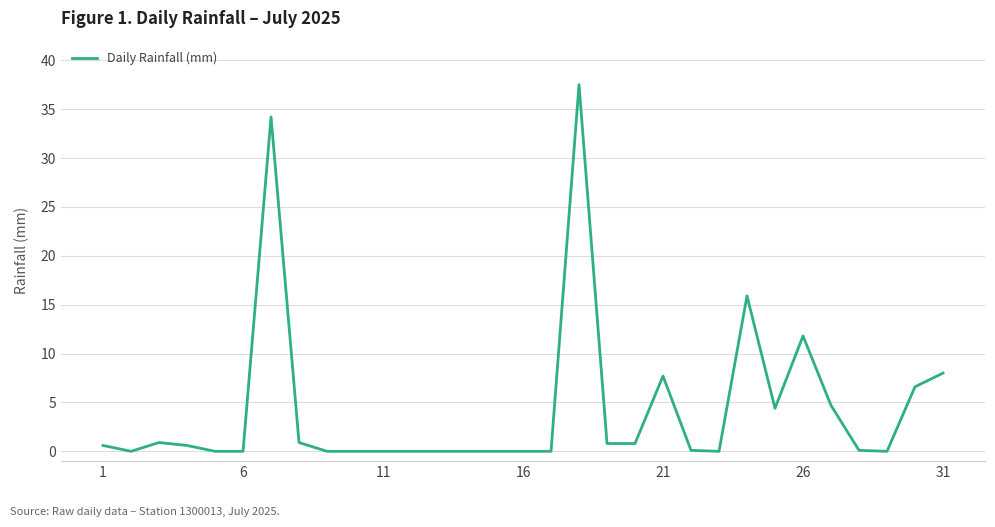

What is the maximum value shown in the chart?

37.5